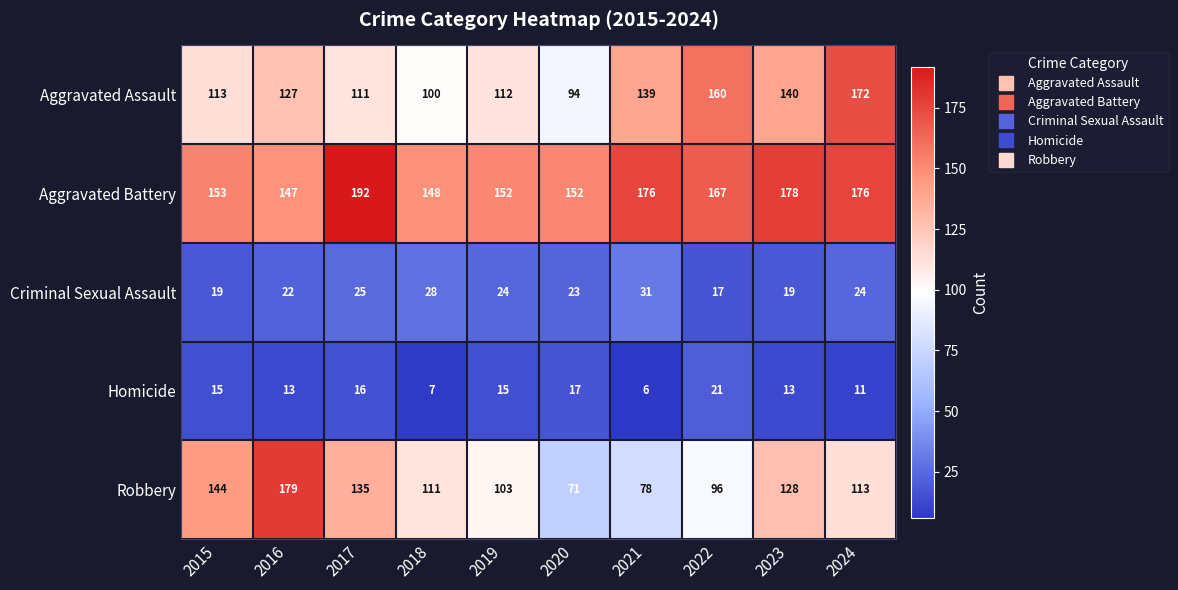

What is the difference between the second highest and minimum values in the Aggravated Battery series?

31